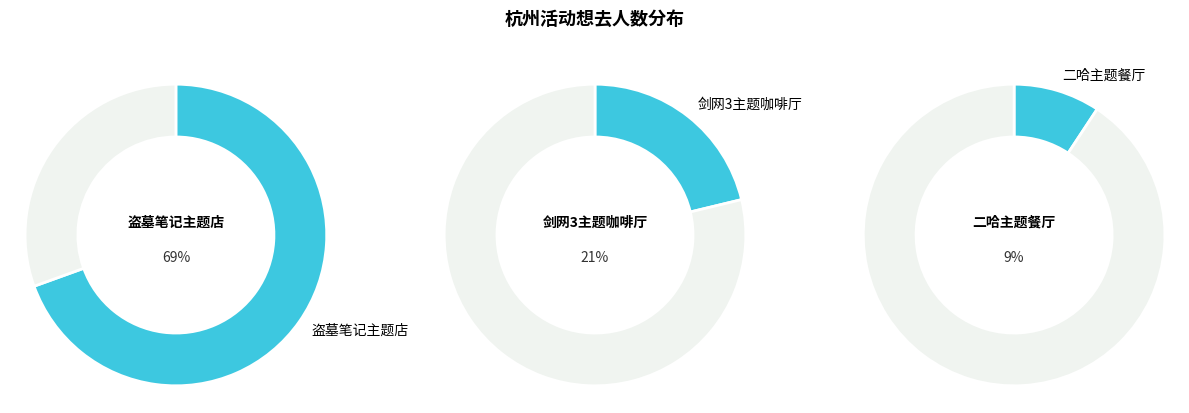

Between 杭州·木灵动漫 二哈和他的白猫师尊主题餐厅 and 杭州·剑网3×HAPPY ZOO 剑网3十五周年主题咖啡厅, which is larger?

杭州·剑网3×HAPPY ZOO 剑网3十五周年主题咖啡厅